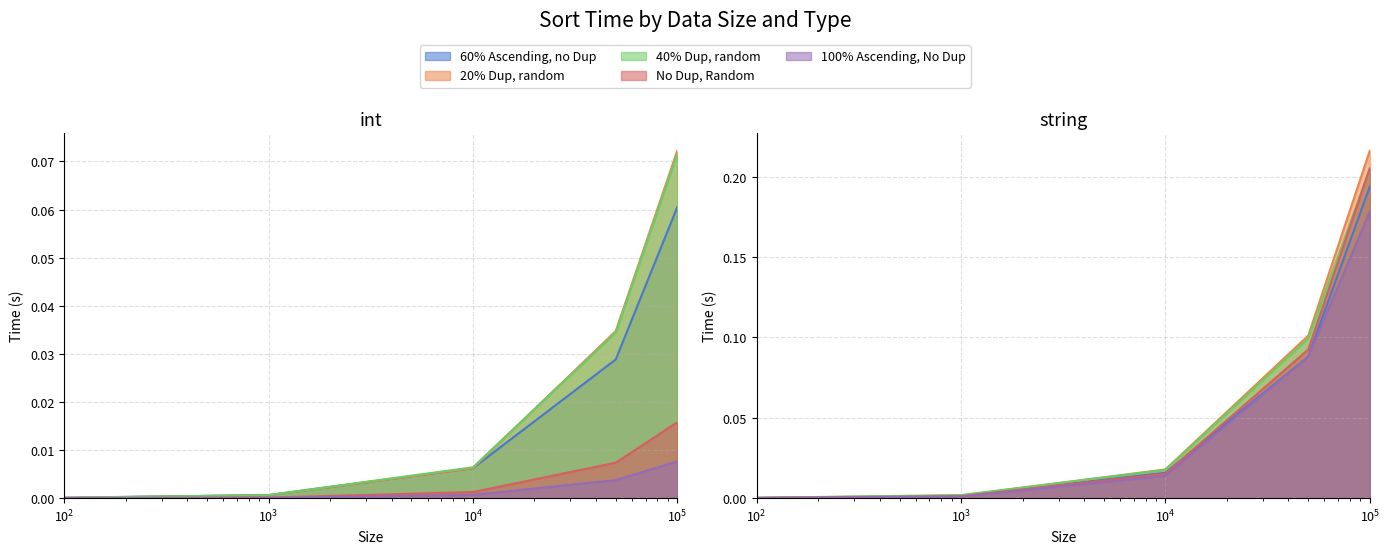

Which series ends up on top after the final intersection of 60% Ascending, no Dup and 20% Dup, random?

20% Dup, random